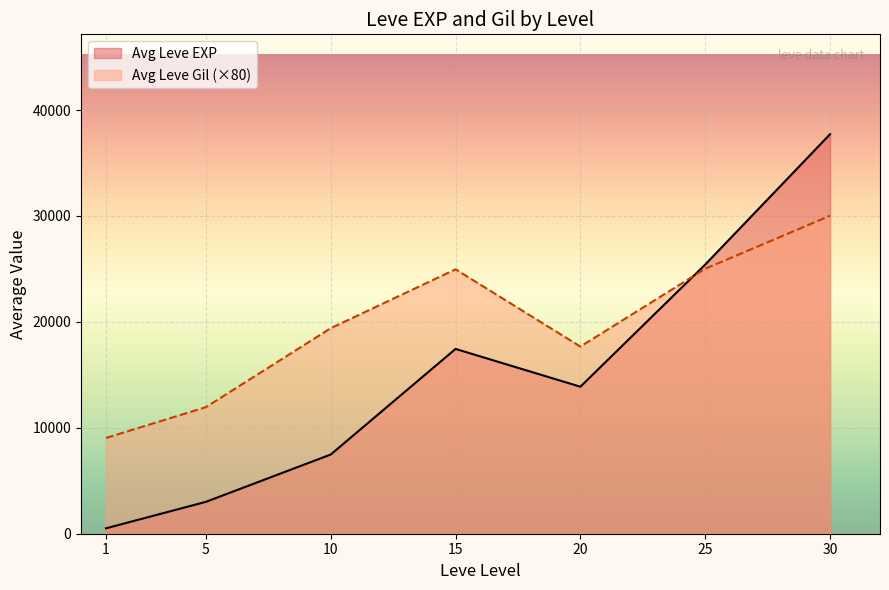

True or false: Leve EXP and Leve Level cross at least once.

False